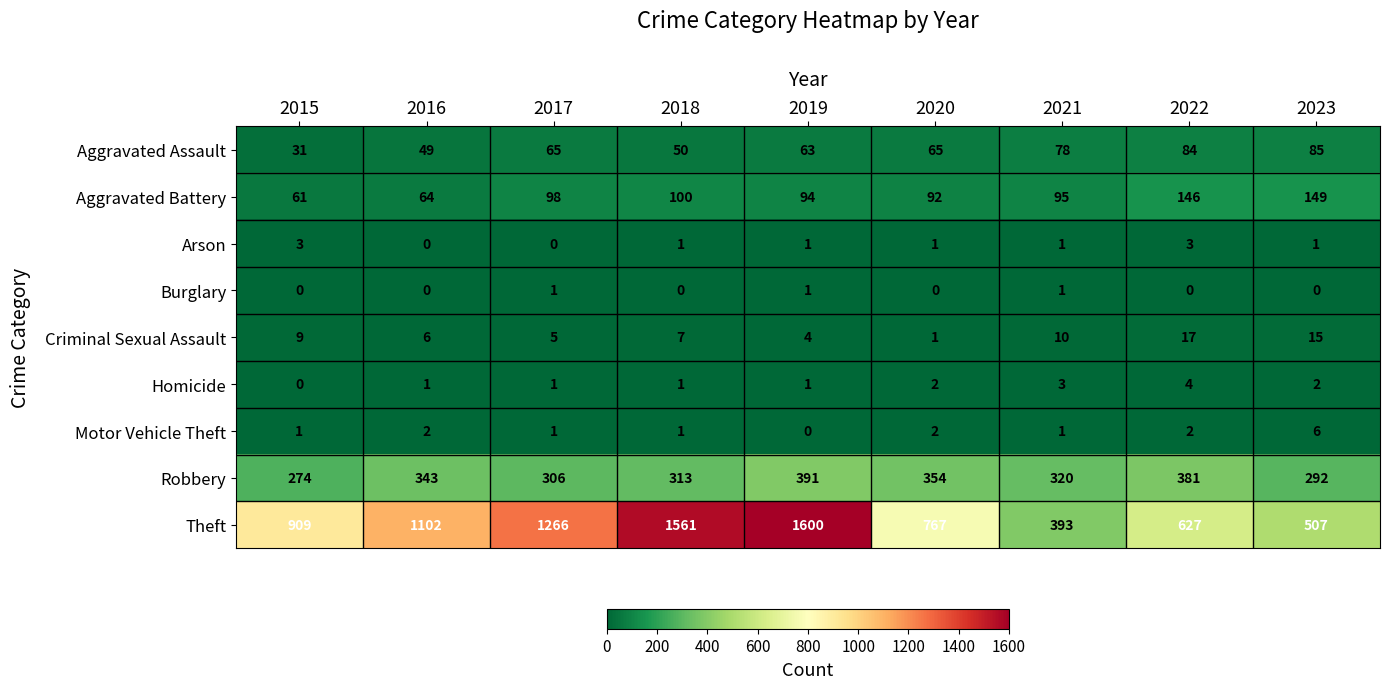

What is the sum of all Aggravated Battery values?

899